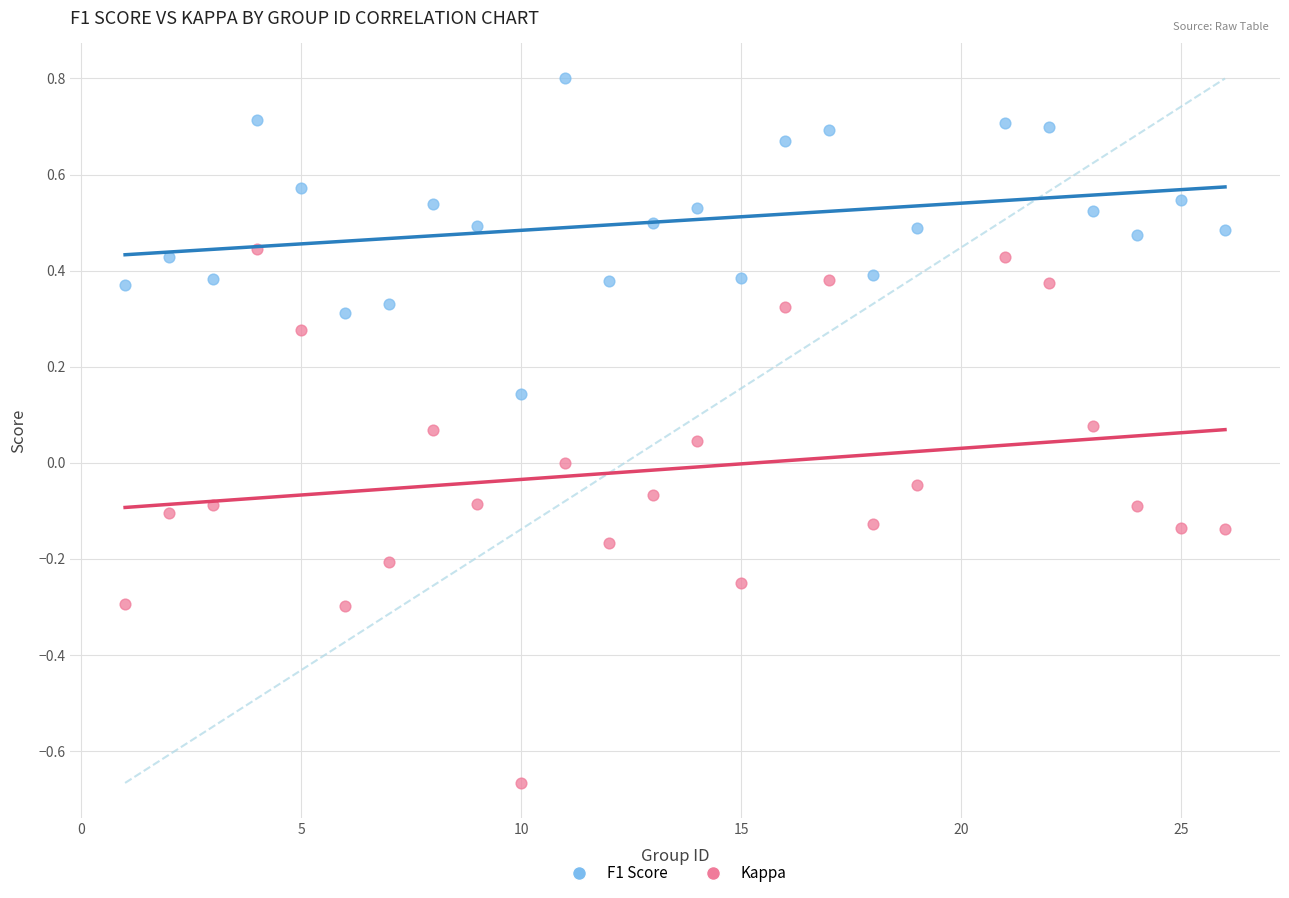

Across all data points, what is the range of X values (max minus min)?

25.0